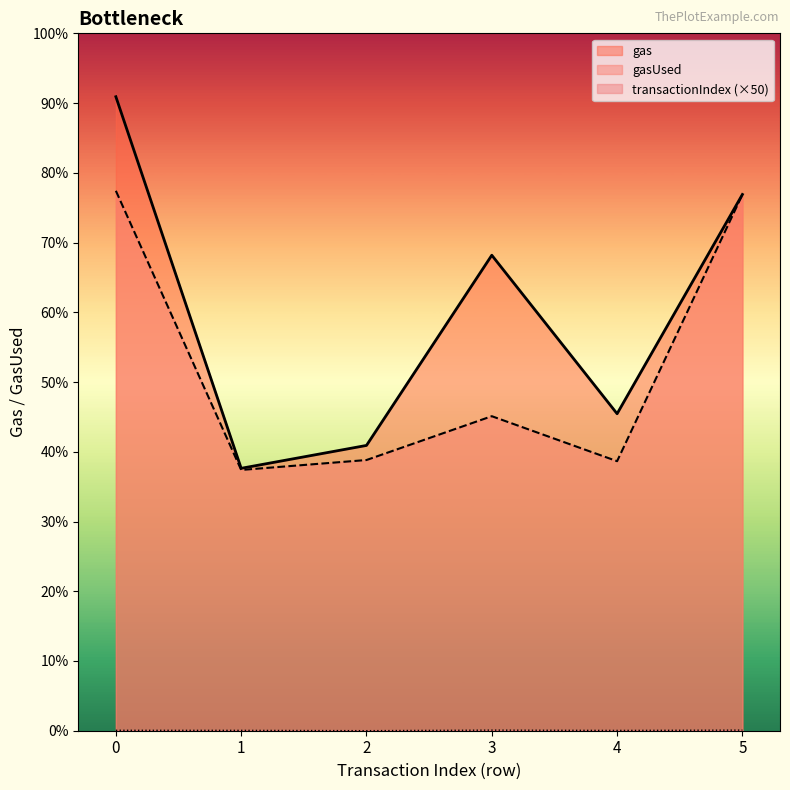

Between 3 and 5, which series saw the biggest shift?

gasUsed